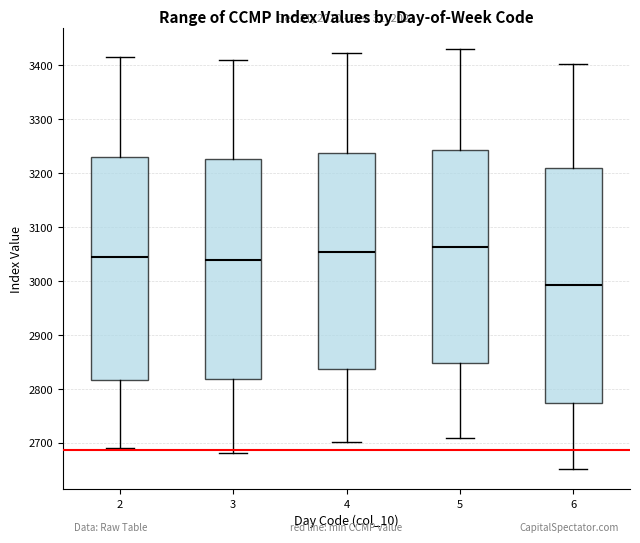

Reading left to right, transcribe this box plot: for each box, give where its median line is, the range the box spans, and where its two whiskers end, as read against the y-axis. The values are not printed on the chart, so give them approximately, as read against the axis.

2: median 3050, box 2820 to 3230, whiskers 2690 to 3420
3: median 3040, box 2820 to 3230, whiskers 2680 to 3410
4: median 3050, box 2840 to 3240, whiskers 2700 to 3420
5: median 3060, box 2850 to 3240, whiskers 2710 to 3430
6: median 2990, box 2770 to 3210, whiskers 2650 to 3400